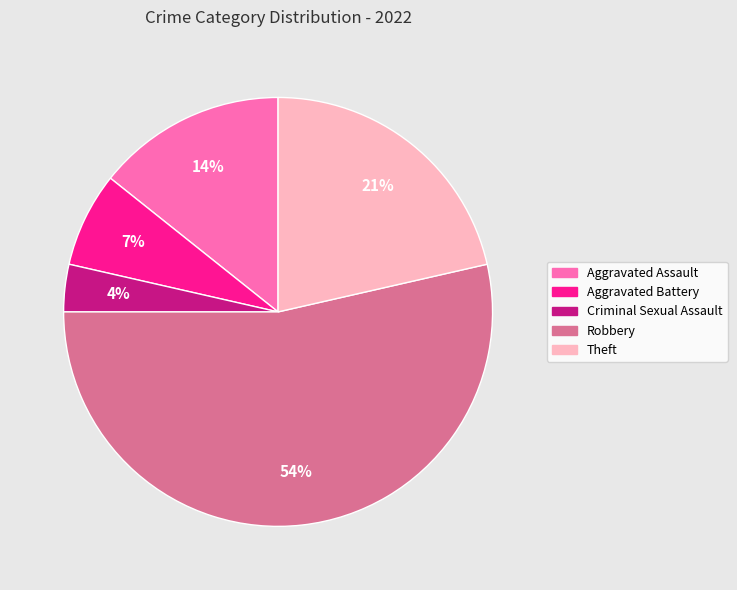

Is Theft the majority of the pie?

No